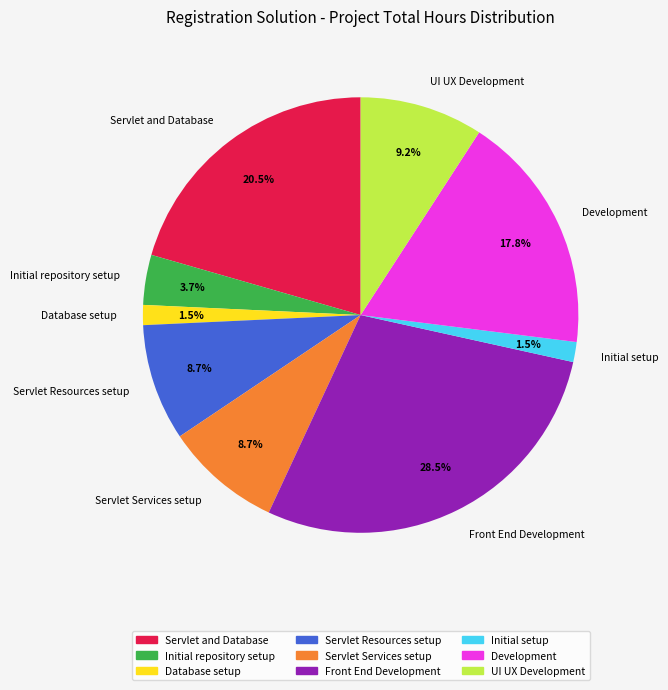

To the nearest percent, what portion does Development represent?

18%